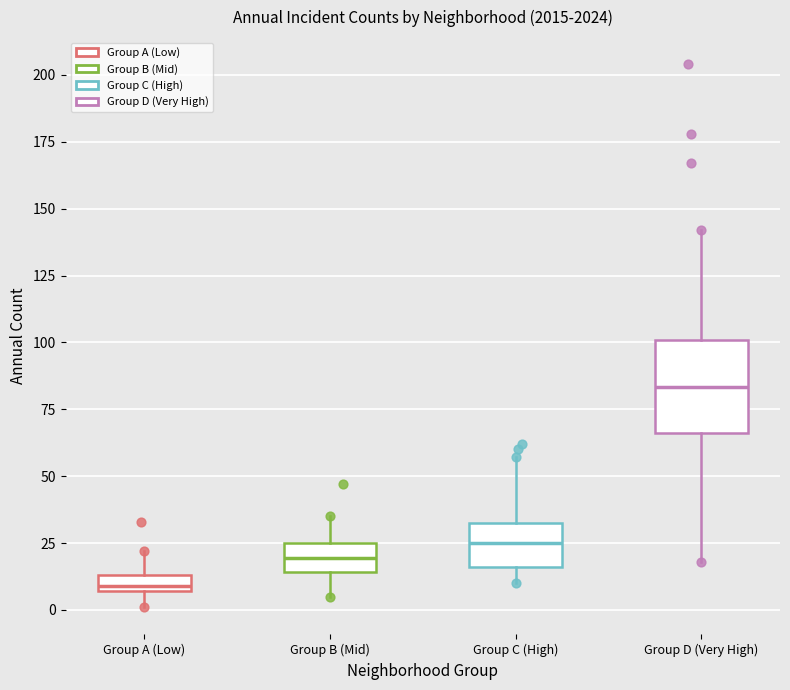

Comparing the boxes themselves (not the whiskers), which one is the tallest?

Group D (Very High)